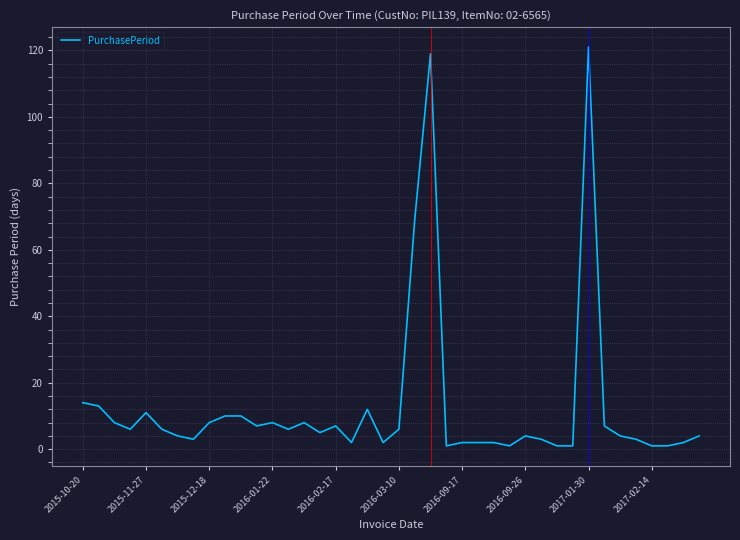

What is the difference between the maximum and minimum values?

120